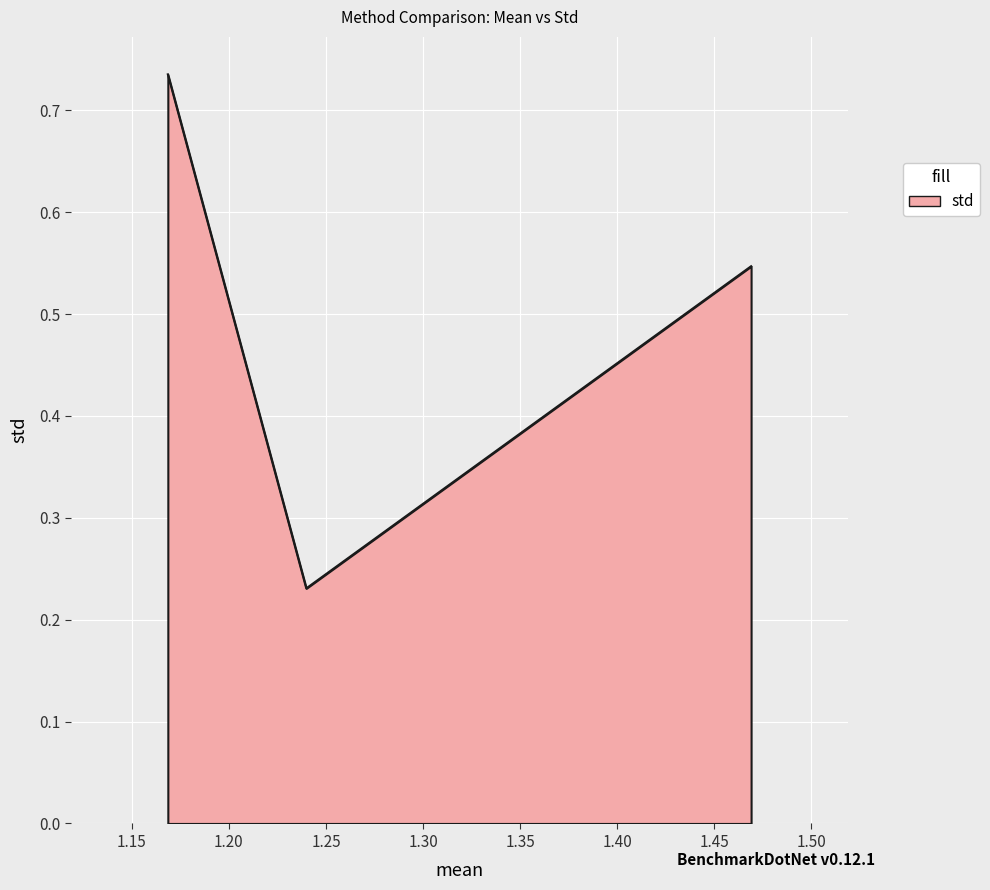

What is the sum of all values?

1.5